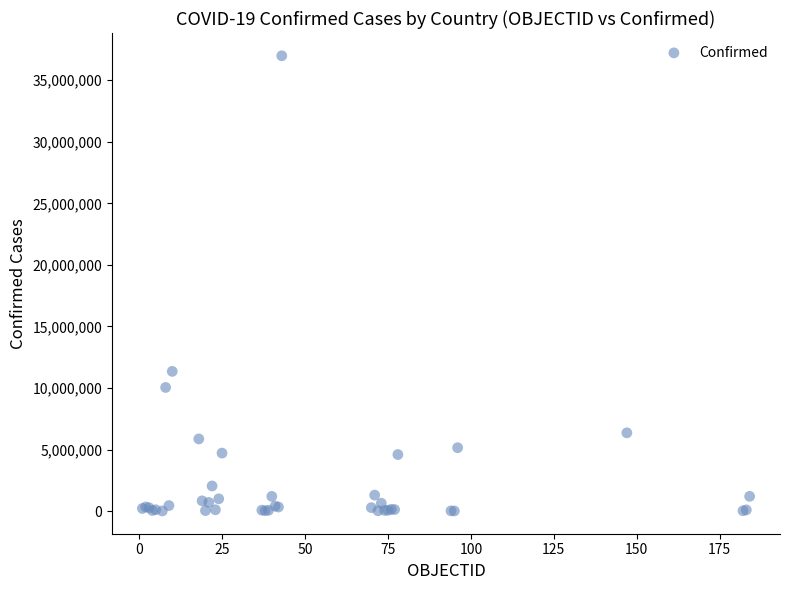

What Y value in the scatter plot is closest to 18497671?

11347698